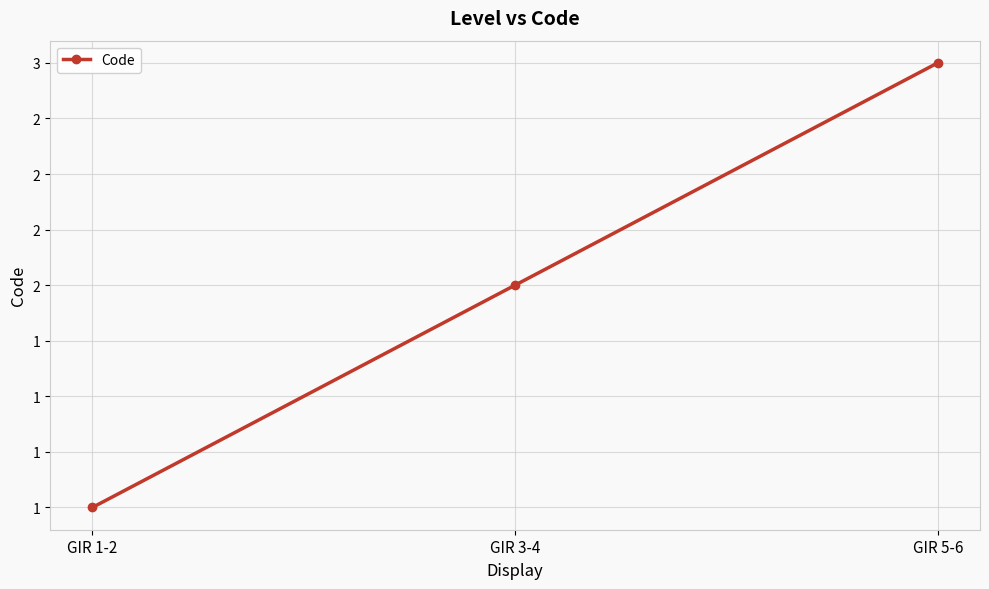

Reading left to right, what are all the values shown in this chart?

GIR 1-2=1	GIR 3-4=2	GIR 5-6=3